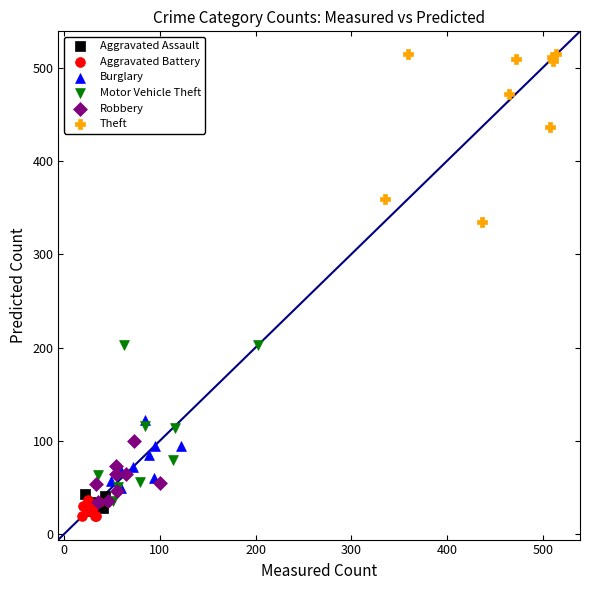

Which series reaches the maximum Y coordinate?

Theft